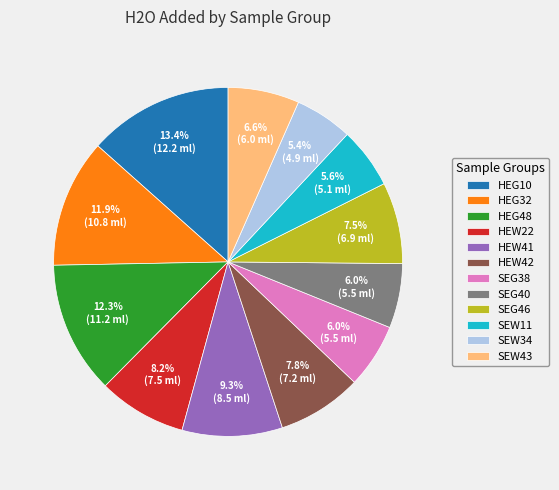

To the nearest percent, what is the average slice percentage?

8%